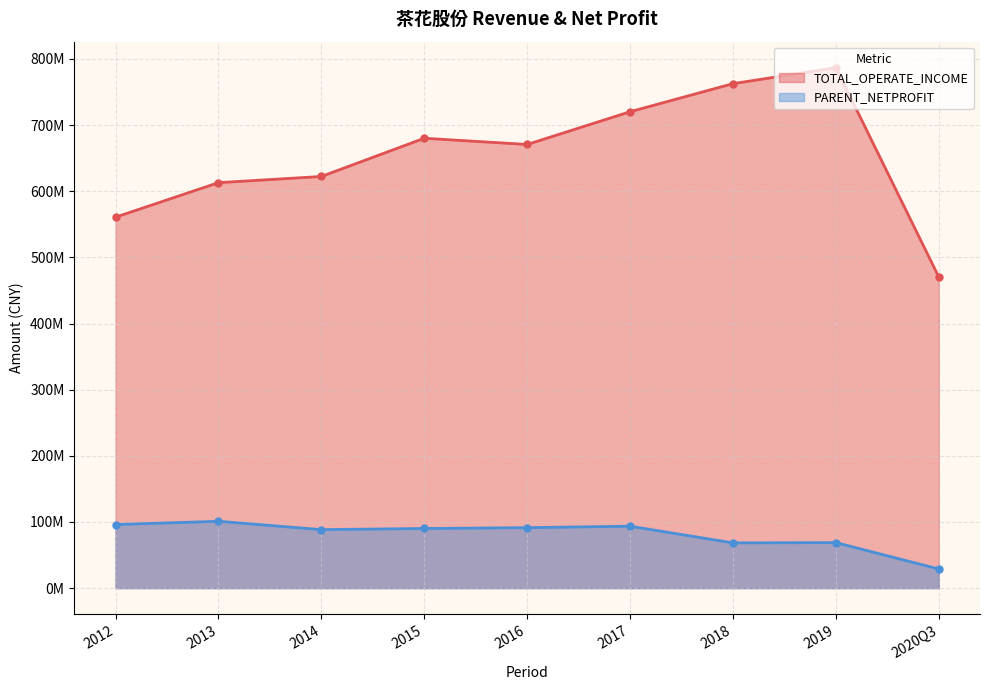

What position from the left is 2012?

1